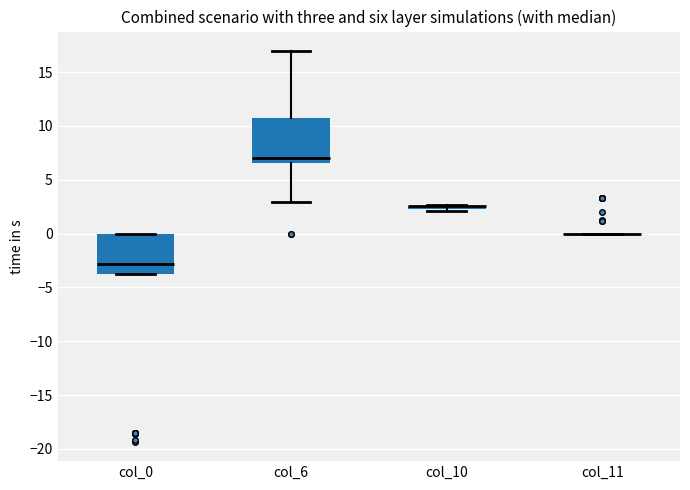

Where is the lower edge of the box for col_6 on the y-axis? The values are not printed on the chart, so give them approximately, as read against the axis.

6.5